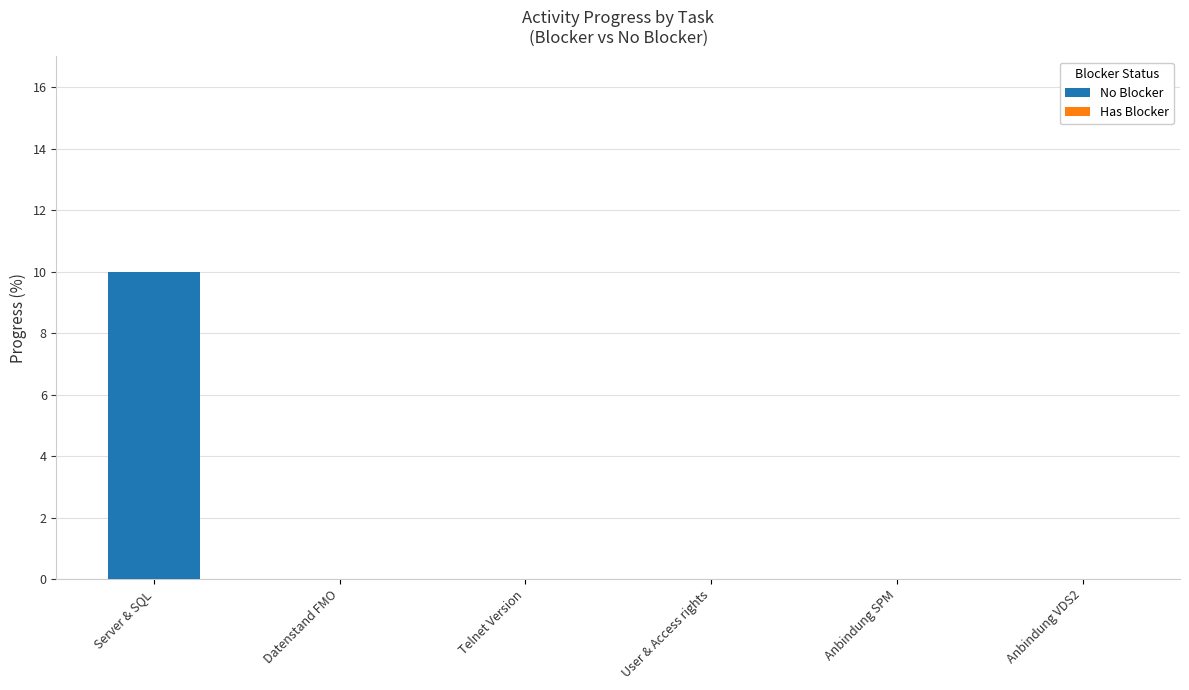

What is the sum of all values?

10